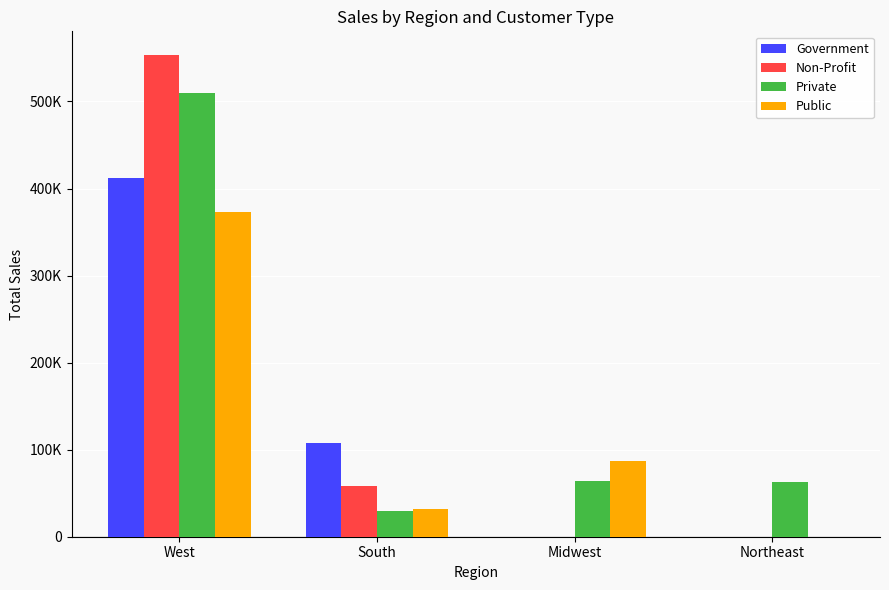

At which label is Government closest to 205781?

South